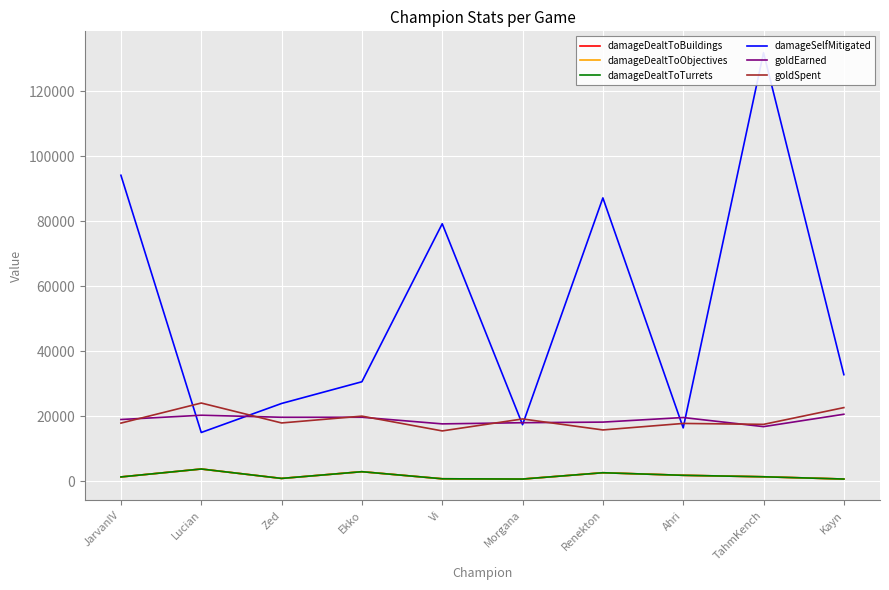

What is the label of the 9th point from the left?

TahmKench